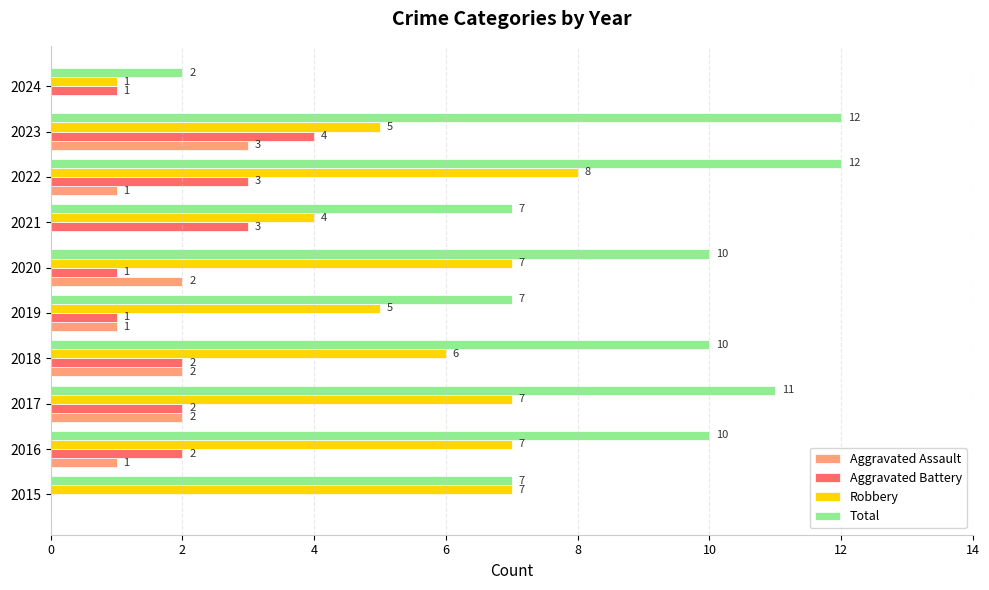

What is the highest value of the Robbery series?

8